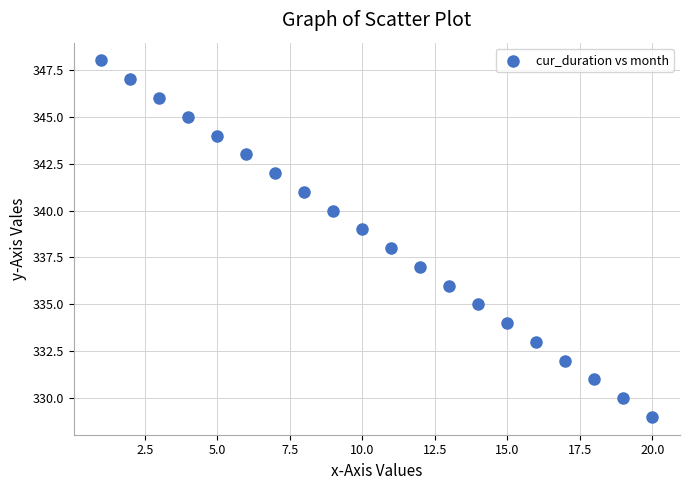

What is the range of X values (max minus min)?

19